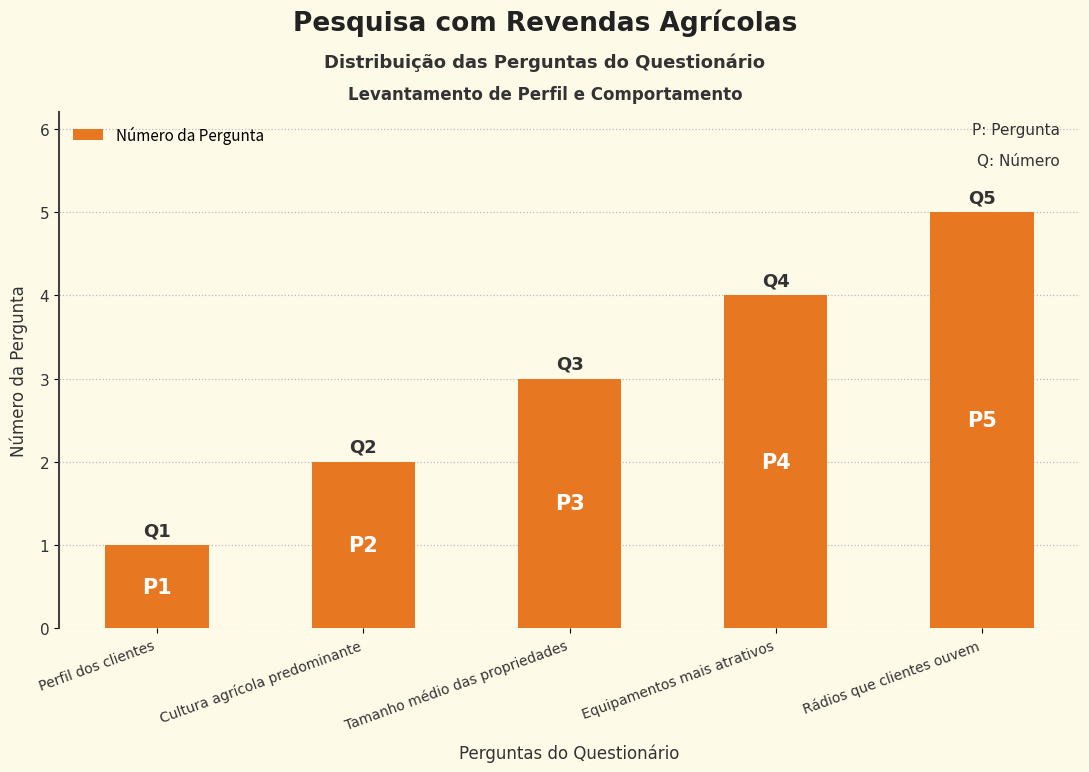

Is it true that the value at Tamanho médio das propriedades is 4?

False